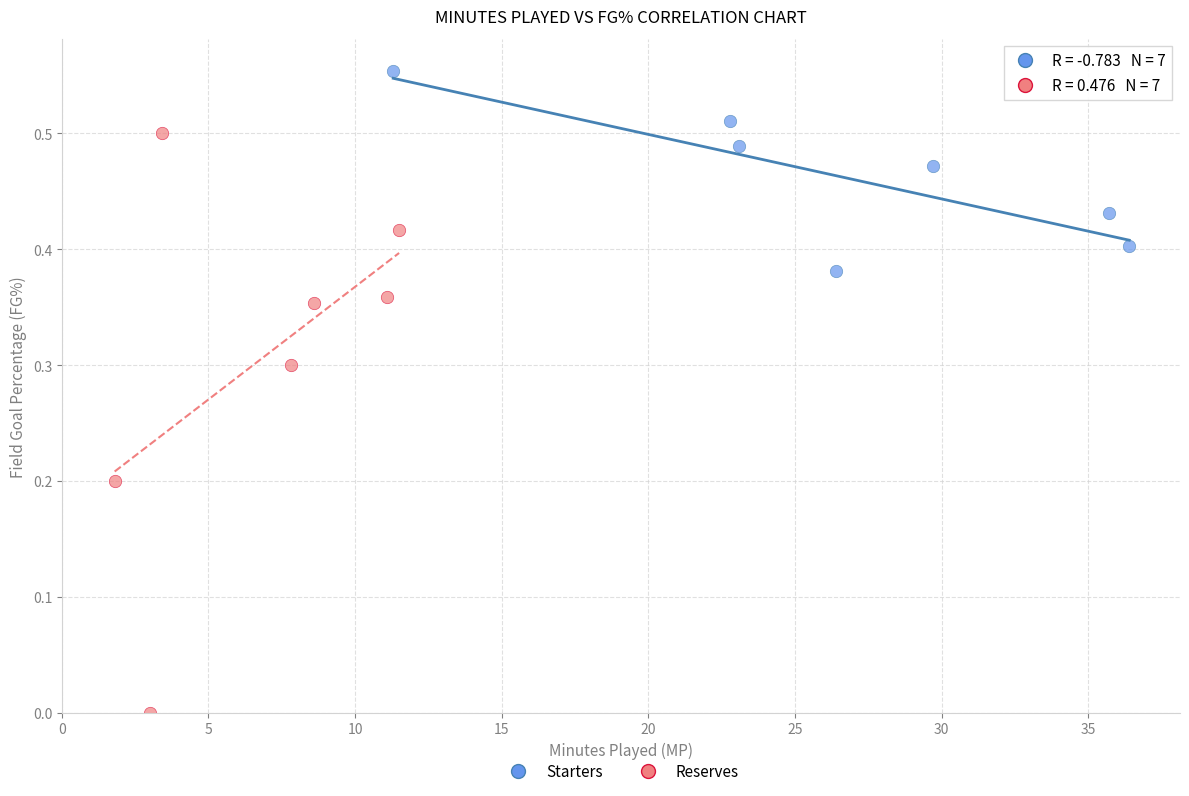

Which series contains the highest Y value?

Starters